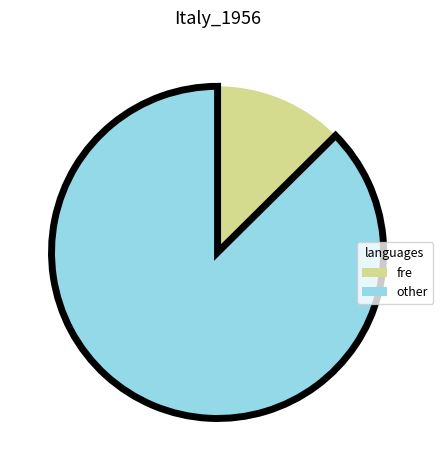

Combined, do other and fre account for over 50%?

Yes